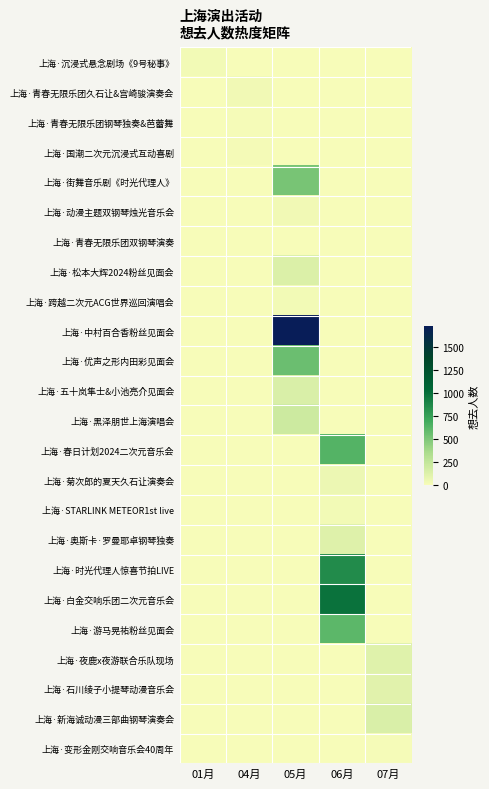

Reading right to left, list all the values displayed in this chart.

上海·沉浸式悬念剧场《9号秘事》: 07月=0	06月=0	05月=0	04月=0	01月=25
上海·青春无限乐团久石让&宫崎骏演奏会: 07月=0	06月=0	05月=0	04月=32	01月=0
上海·青春无限乐团钢琴独奏&芭蕾舞: 07月=0	06月=0	05月=0	04月=13	01月=0
上海·国潮二次元沉浸式互动喜剧: 07月=0	06月=0	05月=0	04月=16	01月=0
上海·街舞音乐剧《时光代理人》: 07月=0	06月=0	05月=520	04月=0	01月=0
上海·动漫主题双钢琴烛光音乐会: 07月=0	06月=0	05月=29	04月=0	01月=0
上海·青春无限乐团双钢琴演奏: 07月=0	06月=0	05月=6	04月=0	01月=0
上海·松本大辉2024粉丝见面会: 07月=0	06月=0	05月=130	04月=0	01月=0
上海·跨越二次元ACG世界巡回演唱会: 07月=0	06月=0	05月=27	04月=0	01月=0
上海·中村百合香粉丝见面会: 07月=0	06月=0	05月=1731	04月=0	01月=0
上海·优声之形内田彩见面会: 07月=0	06月=0	05月=555	04月=0	01月=0
上海·五十岚隼士&小池亮介见面会: 07月=0	06月=0	05月=140	04月=0	01月=0
上海·黑泽朋世上海演唱会: 07月=0	06月=0	05月=201	04月=0	01月=0
上海·春日计划2024二次元音乐会: 07月=0	06月=634	05月=0	04月=0	01月=0
上海·菊次郎的夏天久石让演奏会: 07月=0	06月=48	05月=0	04月=0	01月=0
上海·STARLINK METEOR1st live: 07月=0	06月=25	05月=0	04月=0	01月=0
上海·奥斯卡·罗曼耶卓钢琴独奏: 07月=0	06月=115	05月=0	04月=0	01月=0
上海·时光代理人惊喜节拍LIVE: 07月=0	06月=852	05月=0	04月=0	01月=0
上海·白金交响乐团二次元音乐会: 07月=0	06月=986	05月=0	04月=0	01月=0
上海·游马晃祐粉丝见面会: 07月=0	06月=606	05月=0	04月=0	01月=0
上海·夜鹿x夜游联合乐队现场: 07月=110	06月=0	05月=0	04月=0	01月=0
上海·石川绫子小提琴动漫音乐会: 07月=106	06月=0	05月=0	04月=0	01月=0
上海·新海诚动漫三部曲钢琴演奏会: 07月=139	06月=0	05月=0	04月=0	01月=0
上海·变形金刚交响音乐会40周年: 07月=13	06月=0	05月=0	04月=0	01月=0